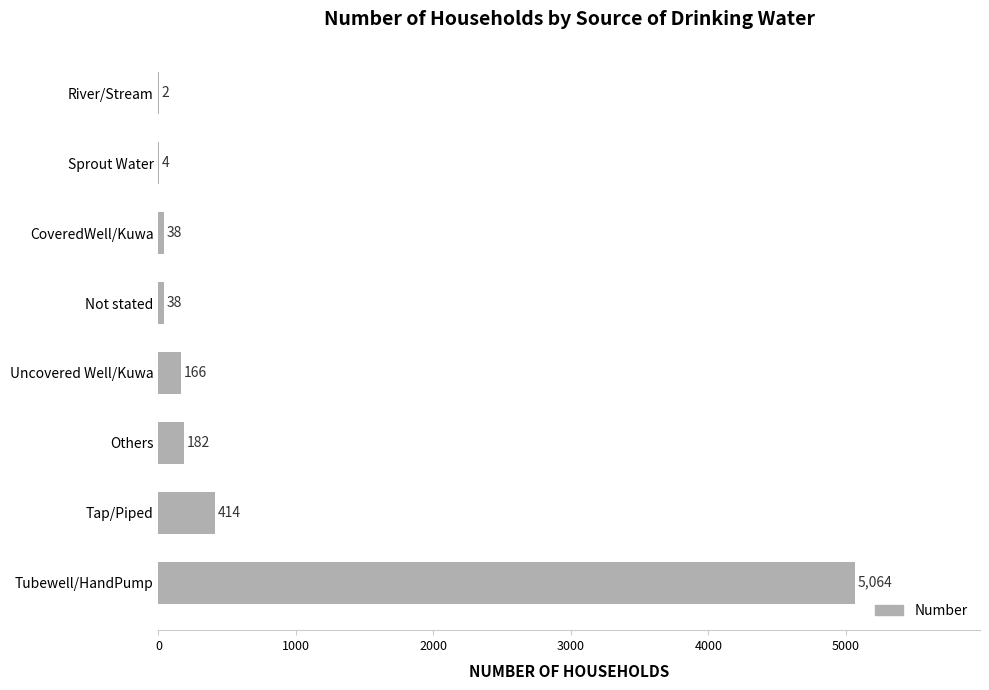

The value at Others is 182. True or false?

True